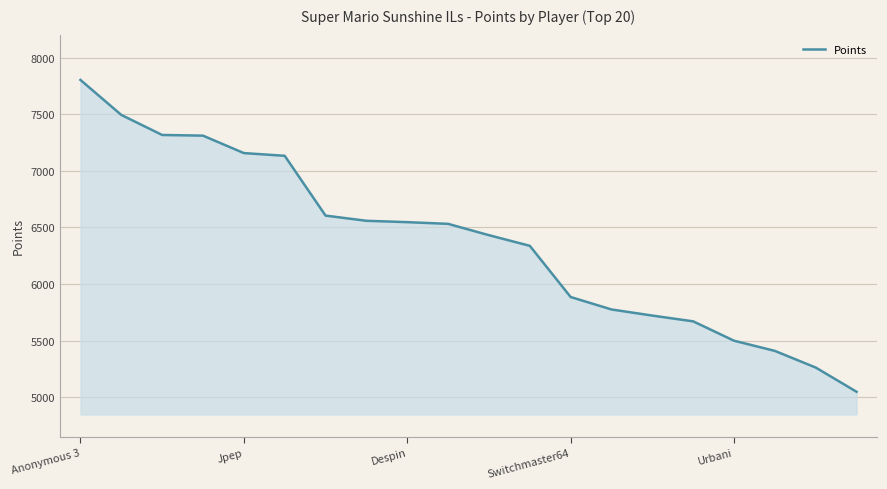

What is the greatest value displayed?

7803